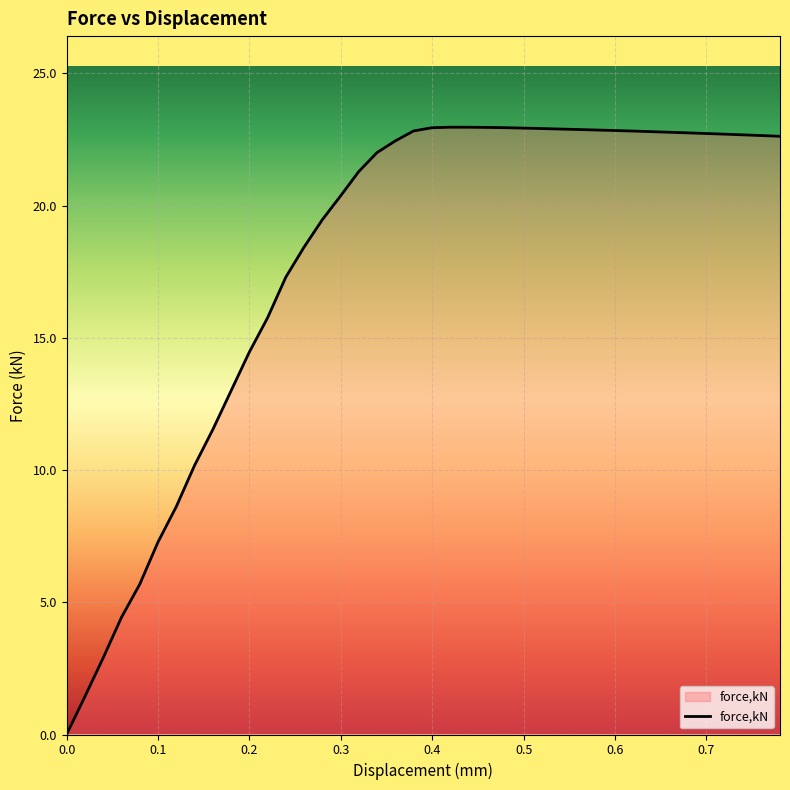

How many lines are shown in the chart?

1